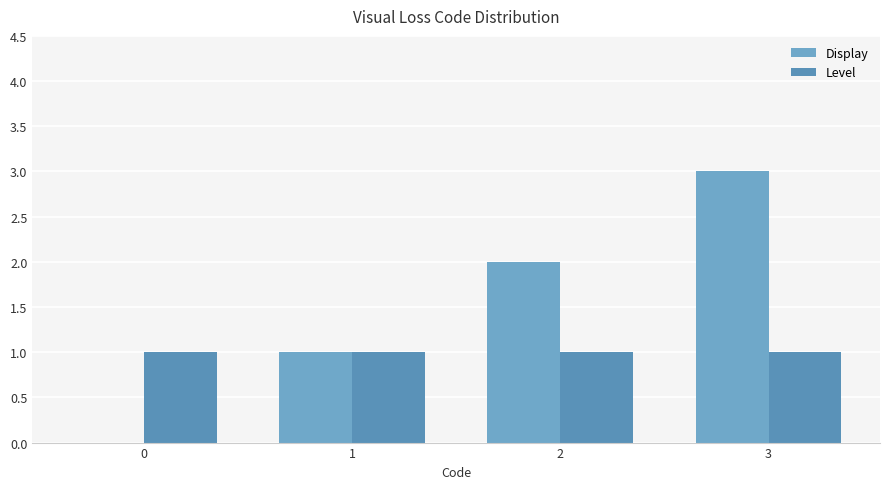

The Level series shows 1 at 3. True or false?

True